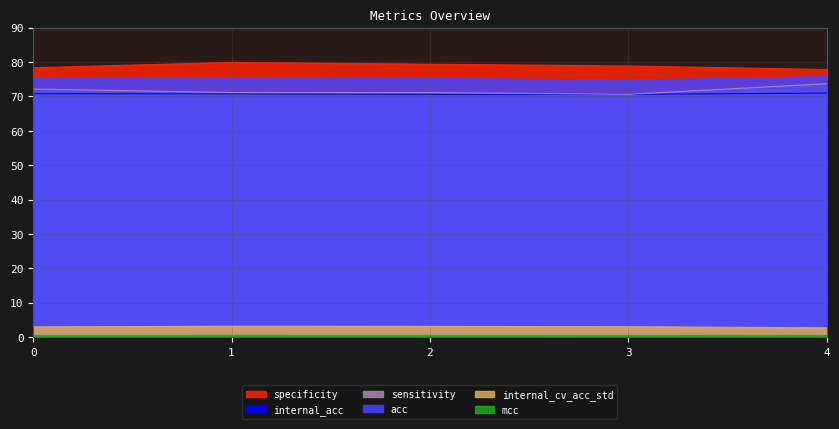

What is the total value across all series at 1?

301.0